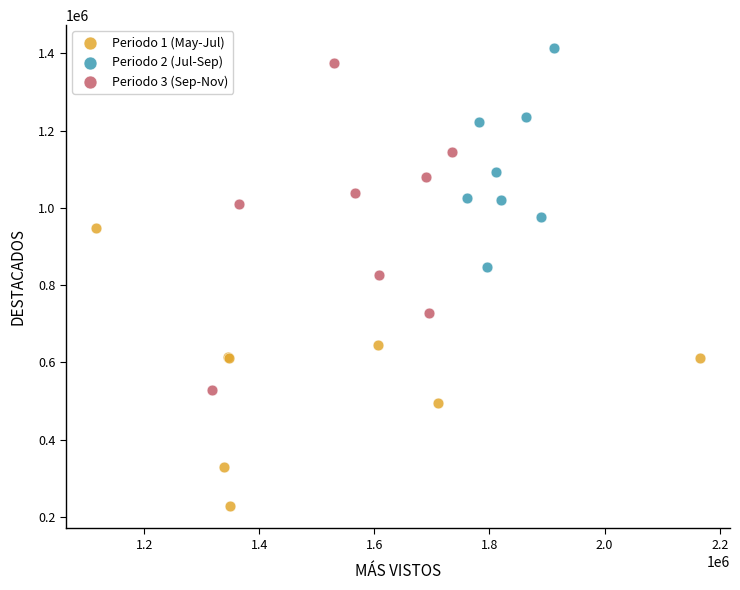

Which series has the largest Y range (max minus min)?

Periodo 3 (Sep-Nov)